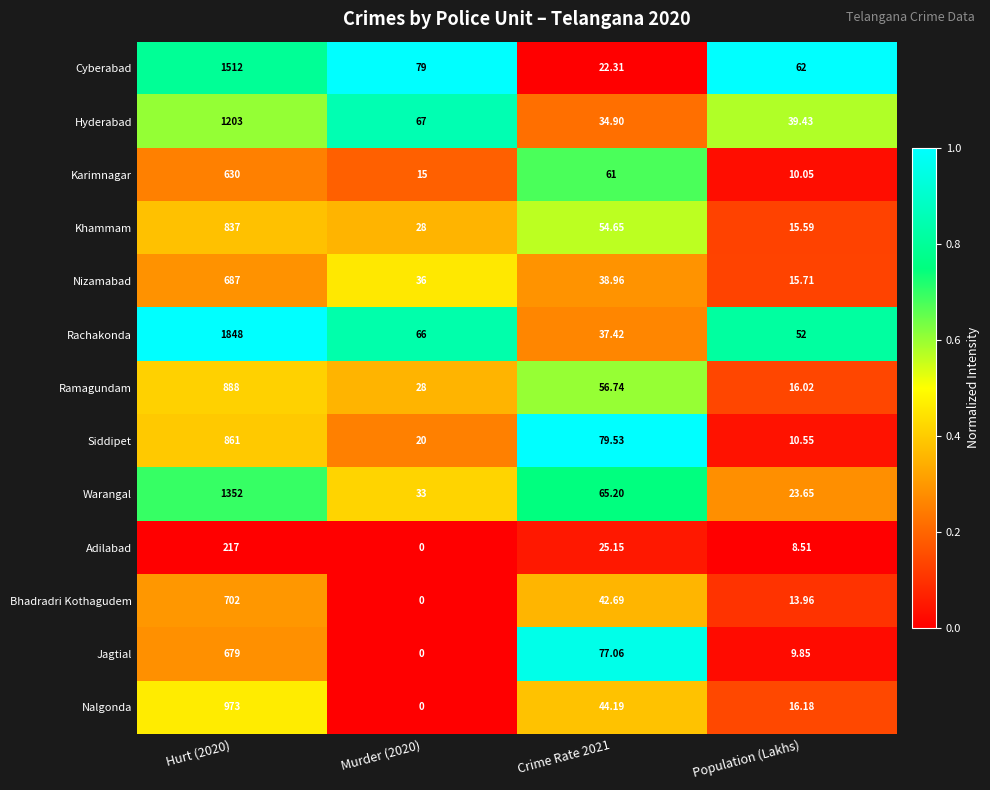

At which category is the sum across all series the highest?

Hurt (2020)